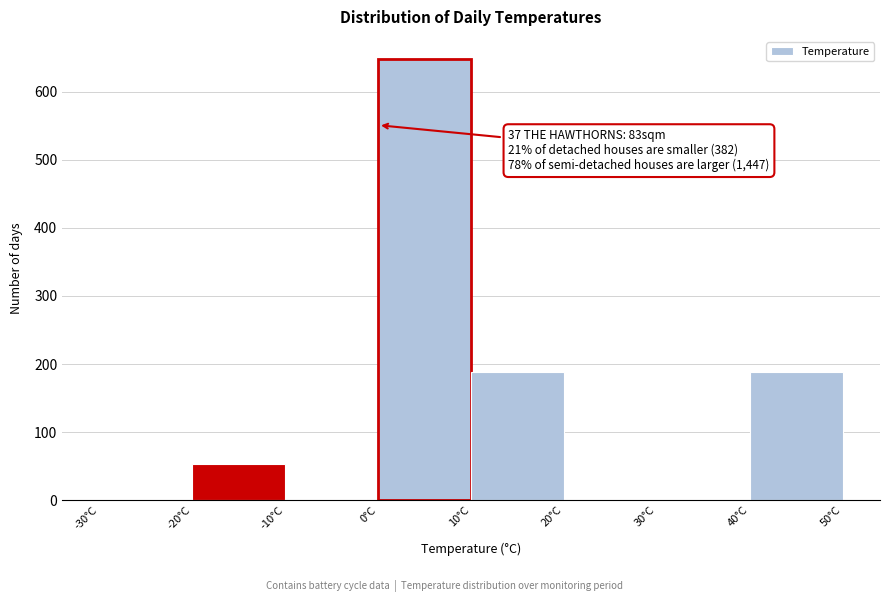

Over which range of the x-axis is the bar tallest?

0 to 10